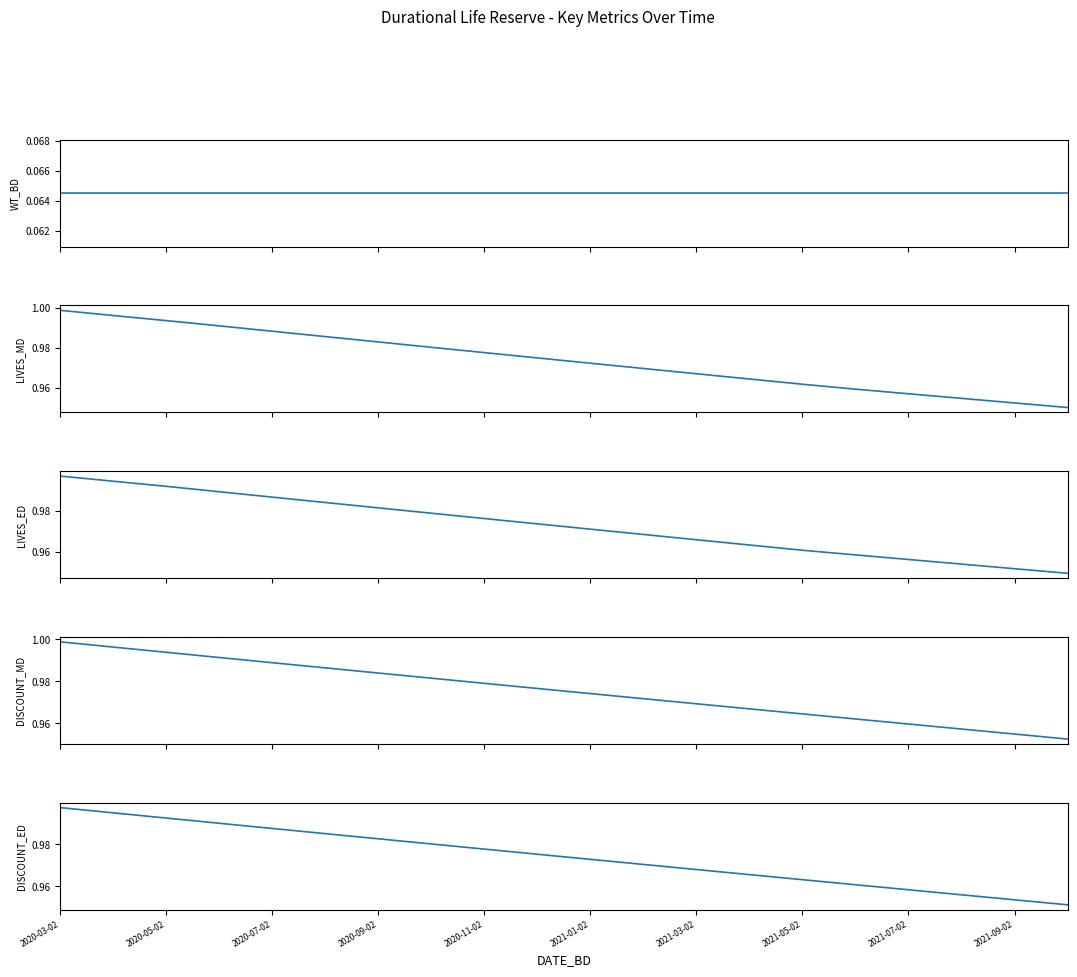

Is the value of LIVES_MD at 2021-05-02 greater than the value of DISCOUNT_ED at 2020-11-02?

No